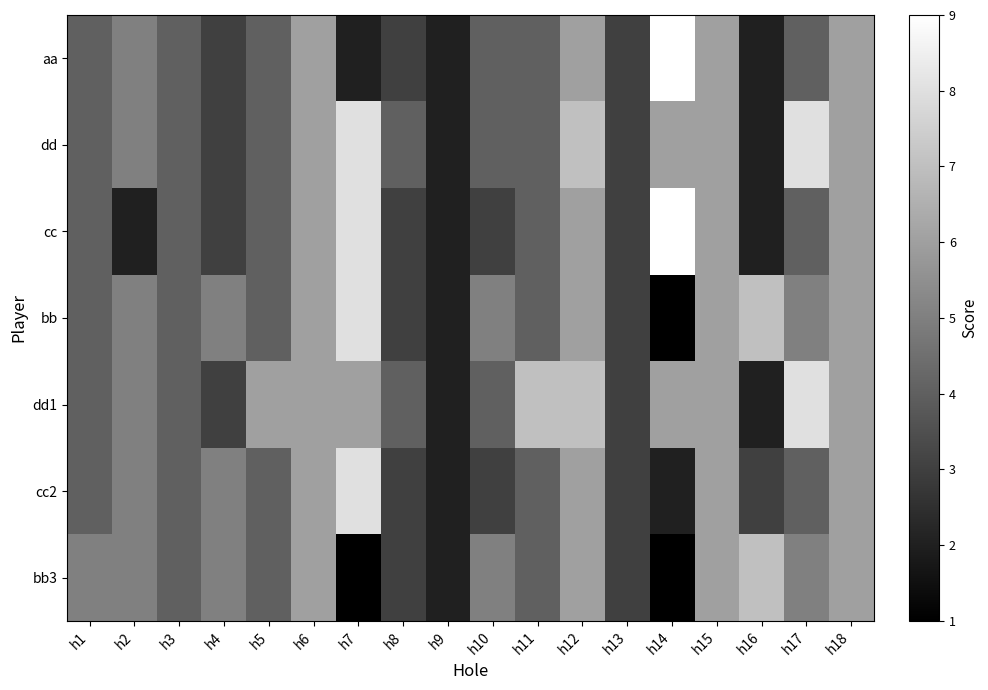

Is it true that bb3 equals 8 at h12?

False